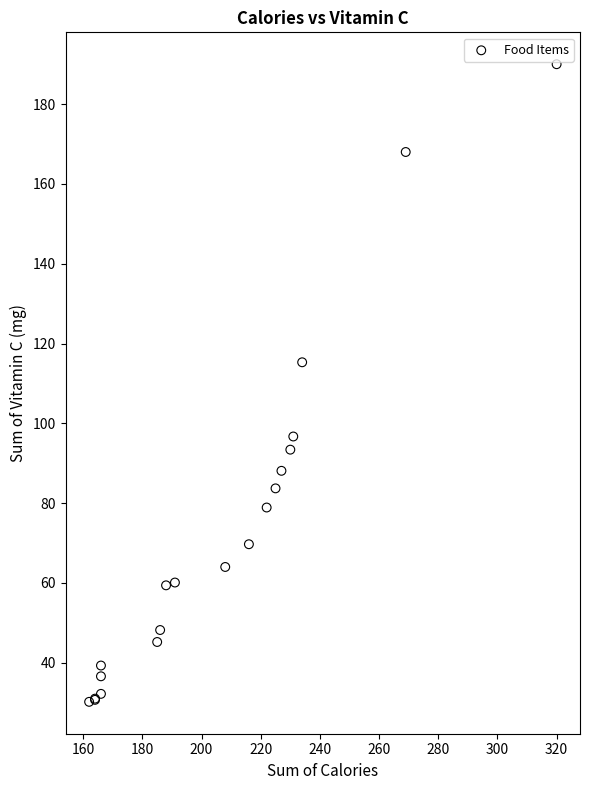

What Y value in the scatter plot is closest to 110?

115.3